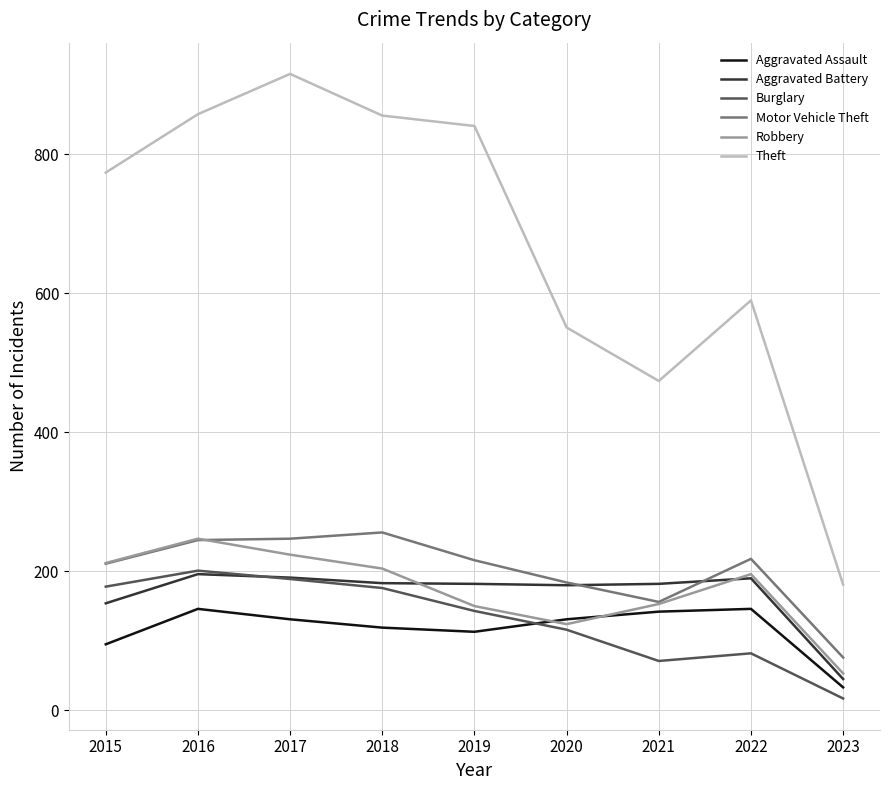

True or false: Theft and Robbery intersect in this chart.

False